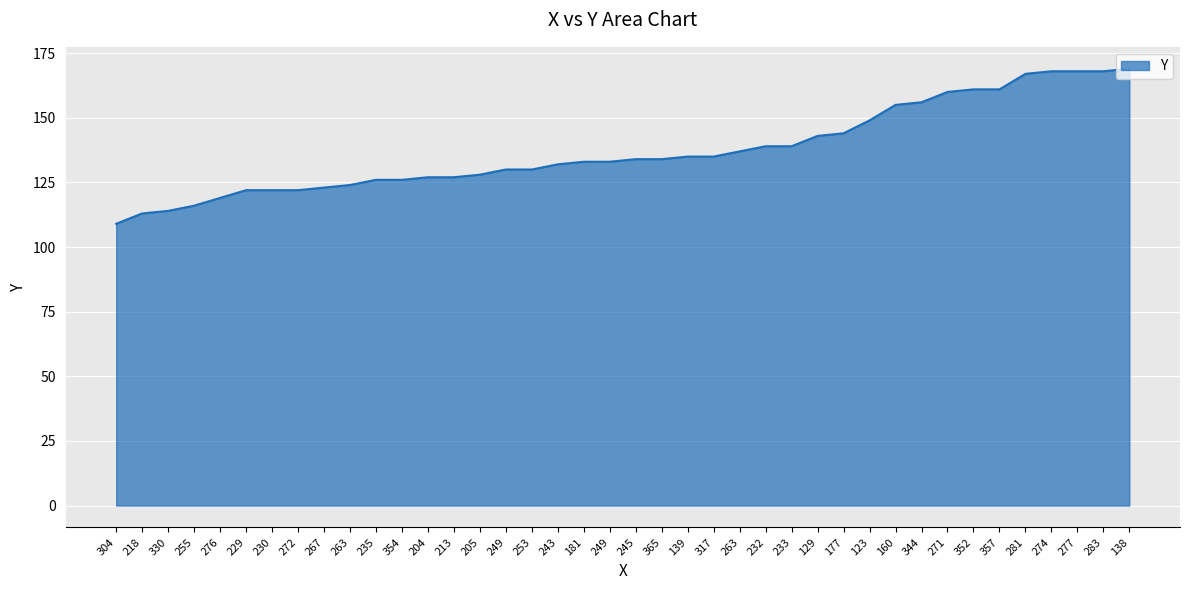

Reading left to right, extract all data points from this chart.

304=109	218=113	330=114	255=116	276=119	229=122	230=122	272=122	267=123	263=124	235=126	354=126	204=127	213=127	205=128	249=130	253=130	243=132	181=133	249=133	245=134	365=134	139=135	317=135	263=137	232=139	233=139	129=143	177=144	123=149	160=155	344=156	271=160	352=161	357=161	281=167	274=168	277=168	283=168	138=169